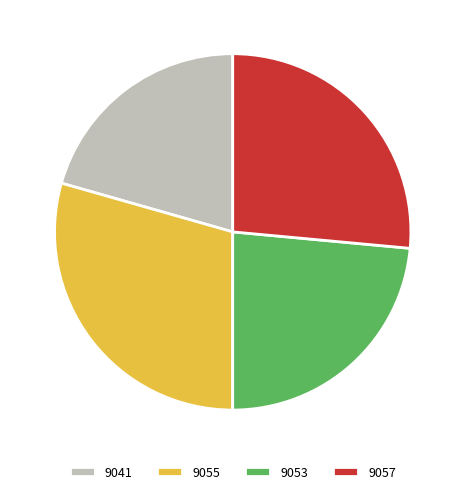

True or false: 9053 accounts for 38% of the total.

False